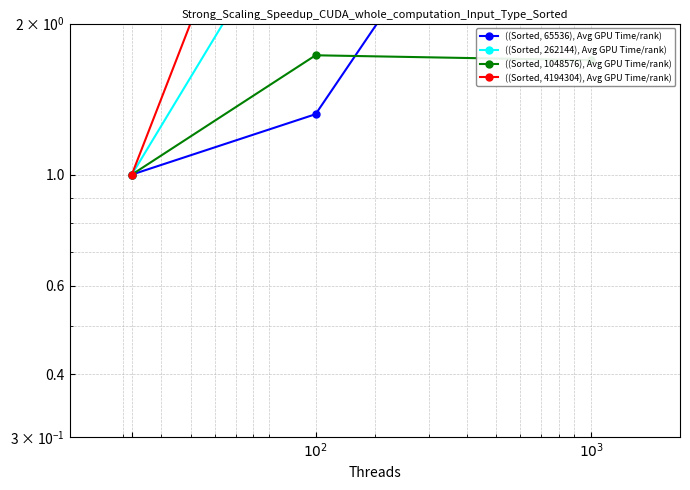

Is the value of ((Sorted, 65536), Avg GPU Time/rank) at $10^2$ greater than the value of ((Sorted, 1048576), Avg GPU Time/rank) at 2?

No